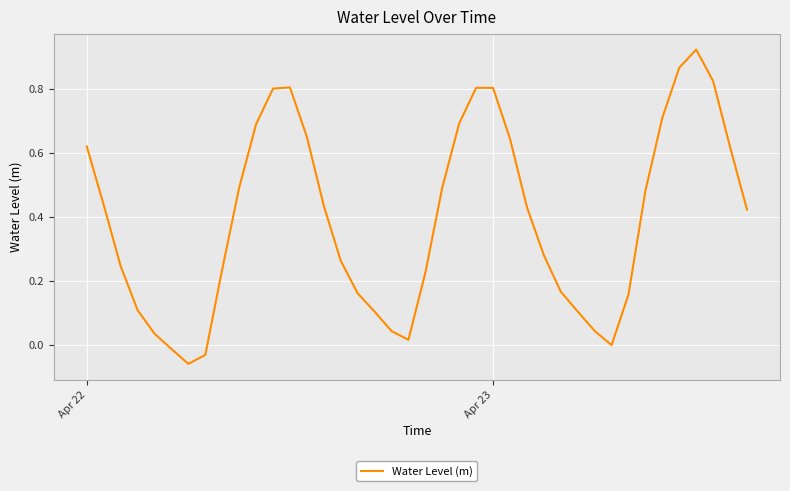

What is the difference between the maximum and minimum values?

1.0